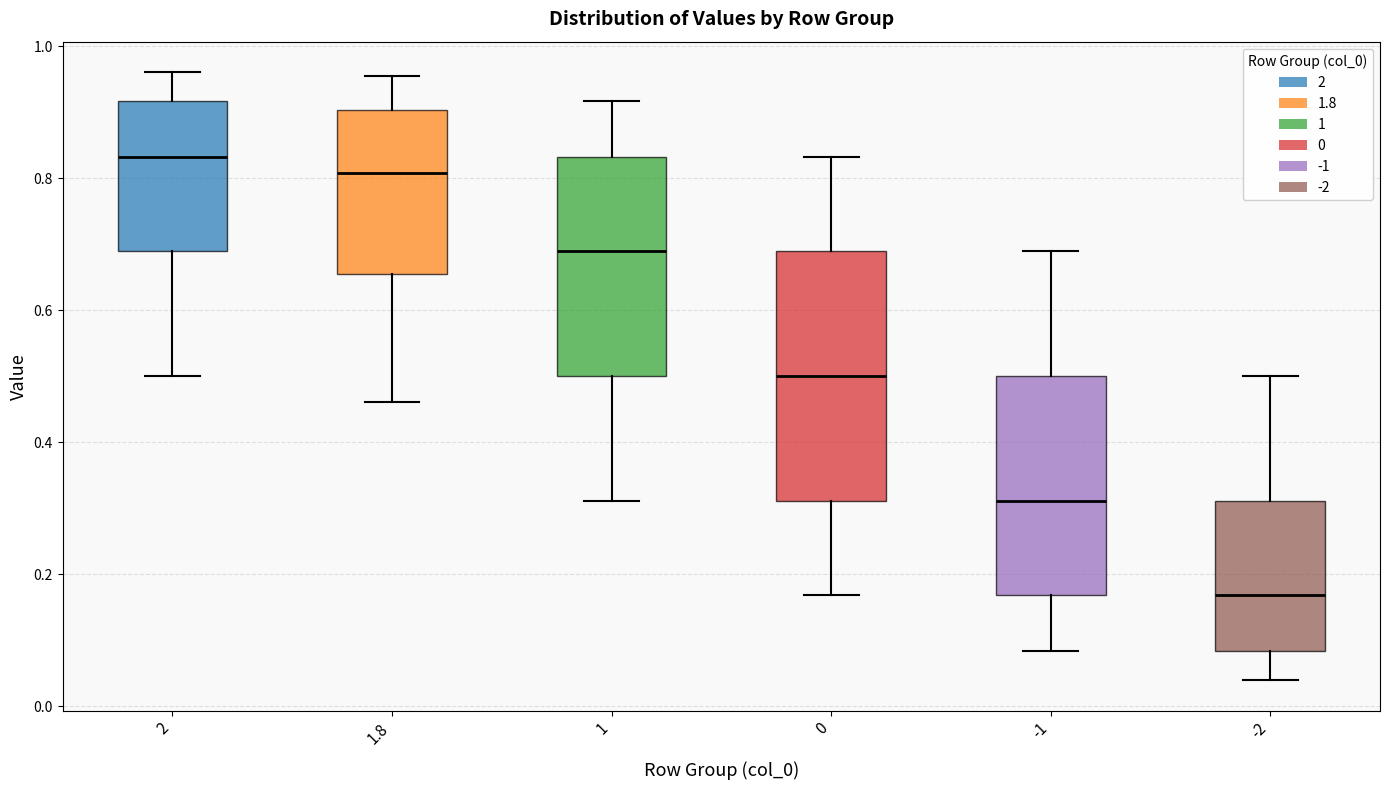

Reading left to right, read every box against the y-axis: the position of its median line, the range the box covers, and the ends of its whiskers. The values are not printed on the chart, so give them approximately, as read against the axis.

2: median 0.84, box 0.68 to 0.92, whiskers 0.50 to 0.96
1.8: median 0.80, box 0.66 to 0.90, whiskers 0.46 to 0.96
1: median 0.68, box 0.50 to 0.84, whiskers 0.32 to 0.92
0: median 0.50, box 0.32 to 0.68, whiskers 0.16 to 0.84
-1: median 0.32, box 0.16 to 0.50, whiskers 0.08 to 0.68
-2: median 0.16, box 0.08 to 0.32, whiskers 0.04 to 0.50